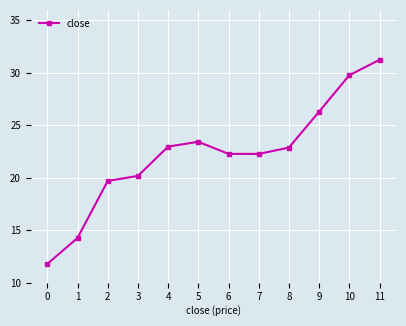

How many points are lower than both their immediate neighbors (excluding endpoints)?

1